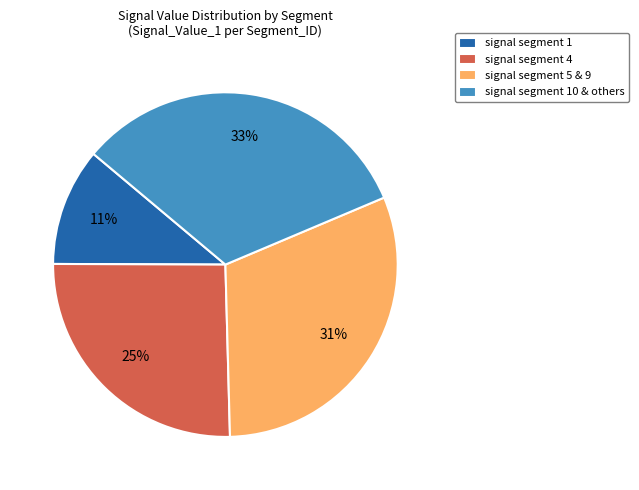

Rank the categories by value from highest to lowest.

signal segment 10 & others, signal segment 5 & 9, signal segment 4, signal segment 1